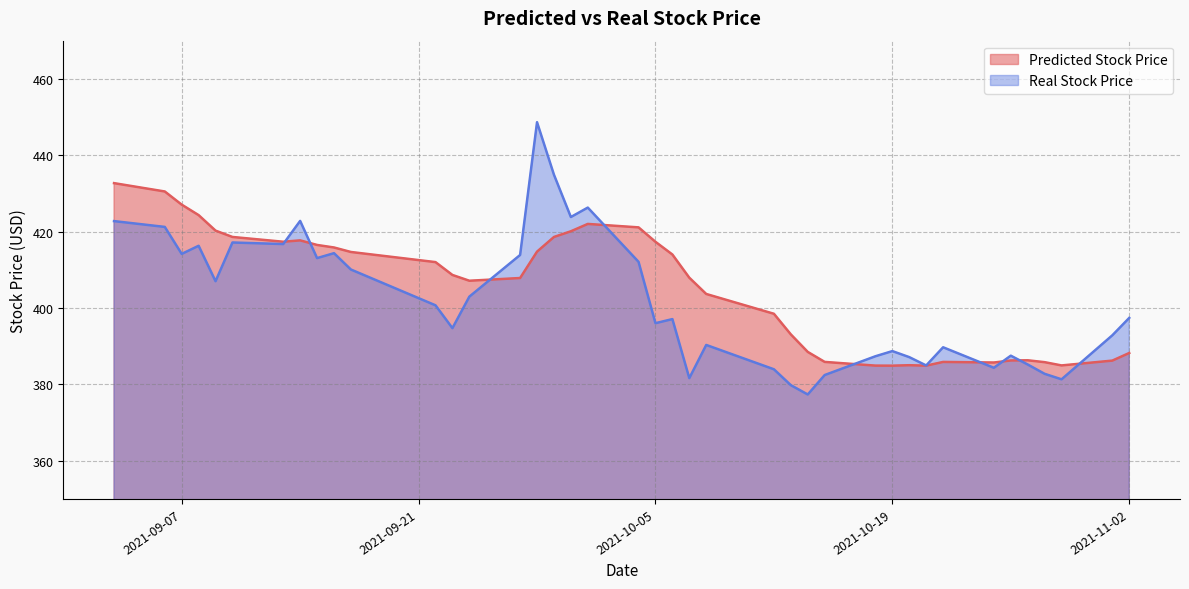

At how many categories does at least one series exceed 418?

12